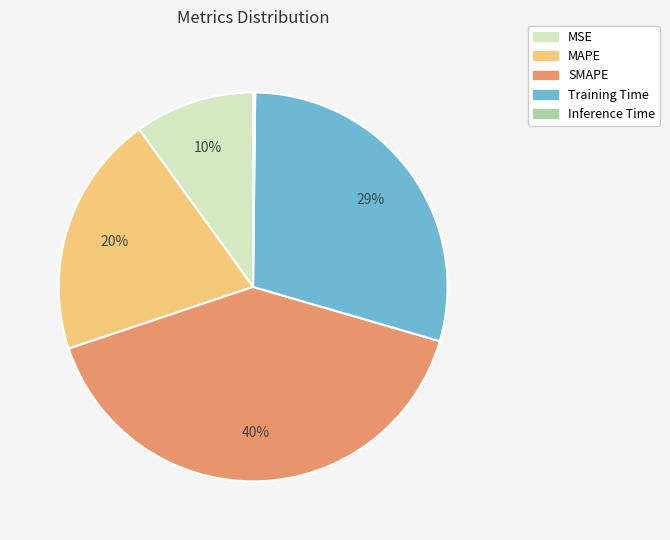

True or false: MSE accounts for 10% of the total.

True